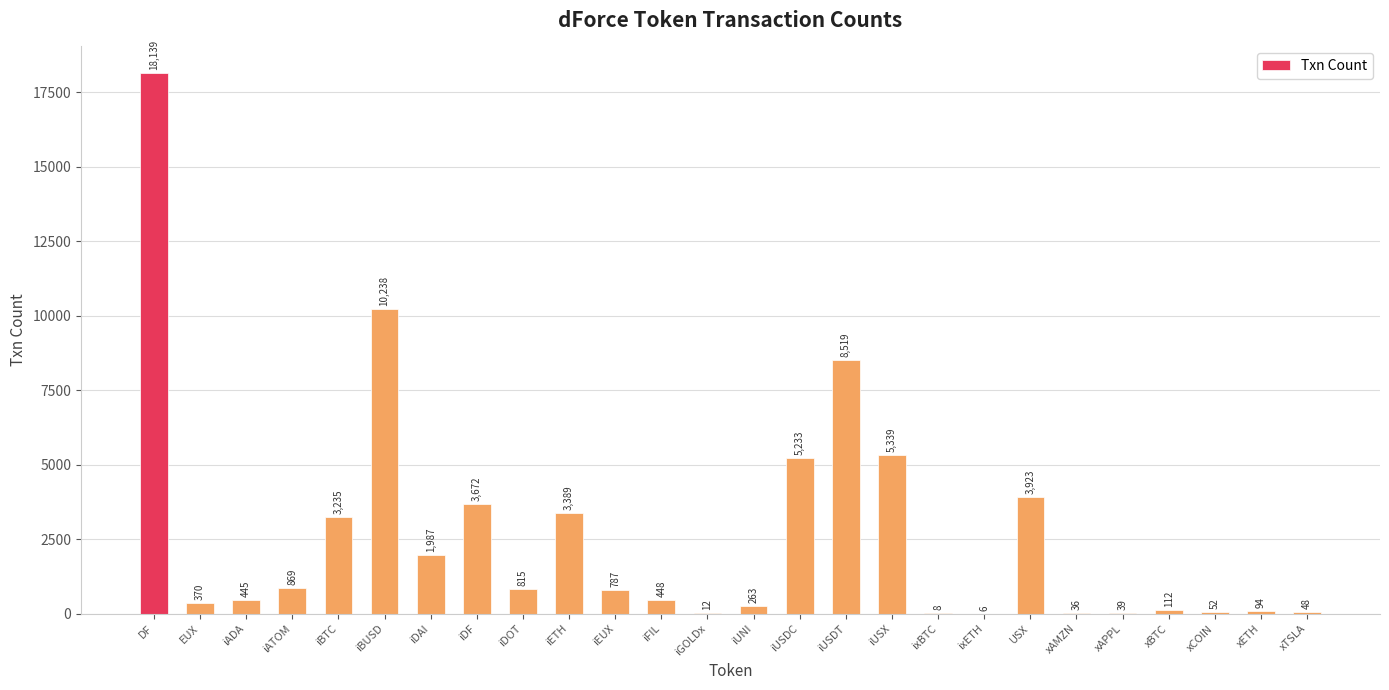

Is it true that the value at iGOLDx is 12?

True